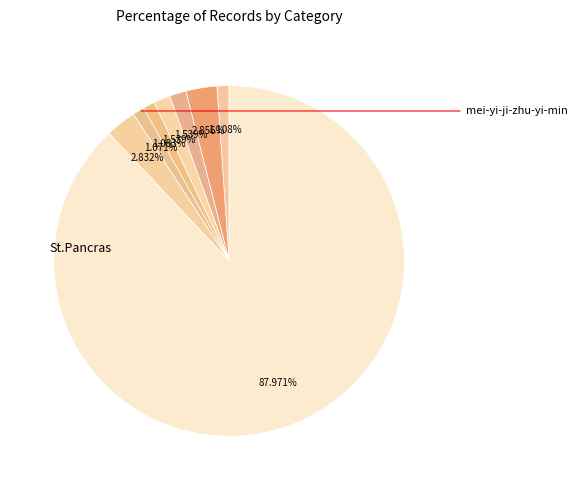

To the nearest percent, what is the average slice percentage?

12%